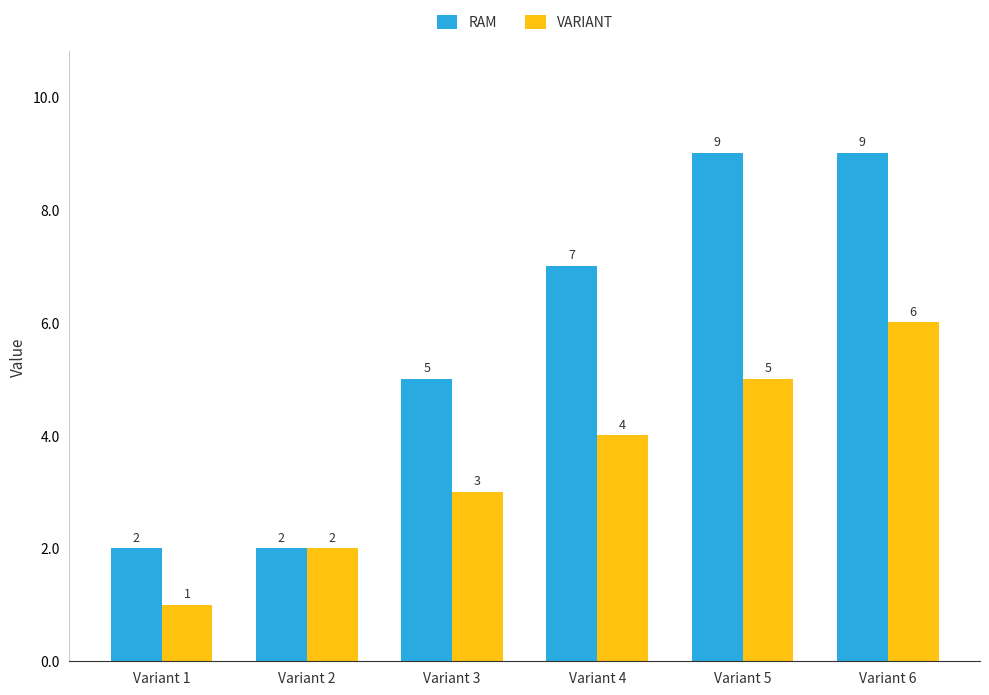

Reading right to left, what are all the values shown in this chart?

RAM: Variant 6=9	Variant 5=9	Variant 4=7	Variant 3=5	Variant 2=2	Variant 1=2
VARIANT: Variant 6=6	Variant 5=5	Variant 4=4	Variant 3=3	Variant 2=2	Variant 1=1